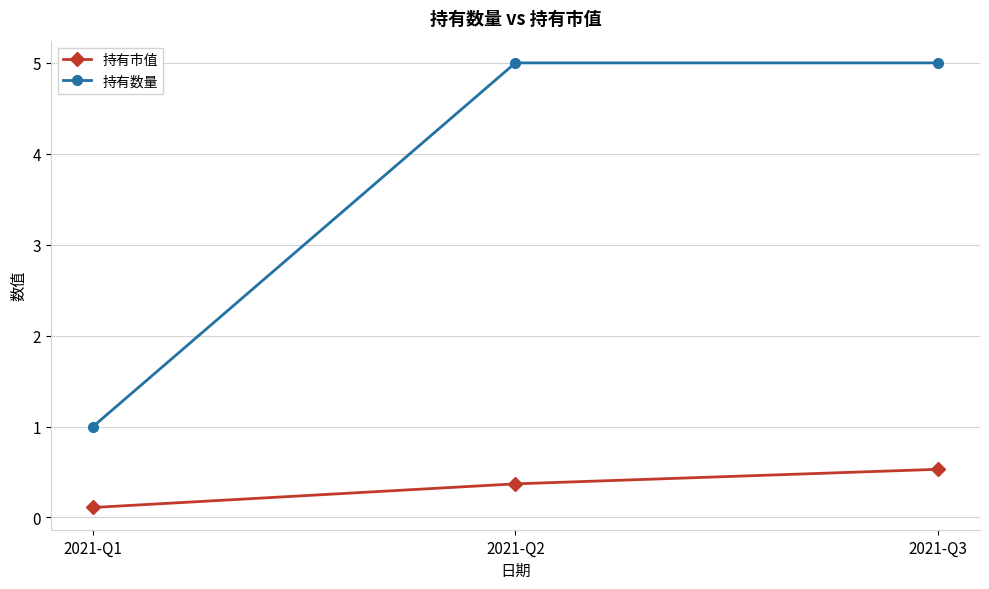

True or false: 持有数量 has a value of 1.0 at 2021-Q1.

True